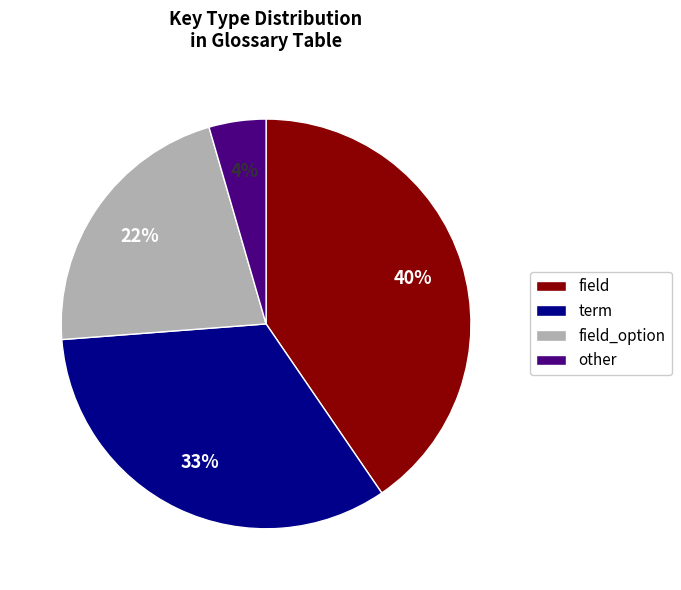

To the nearest percent, what is the difference between the largest and smallest slice percentages?

36%